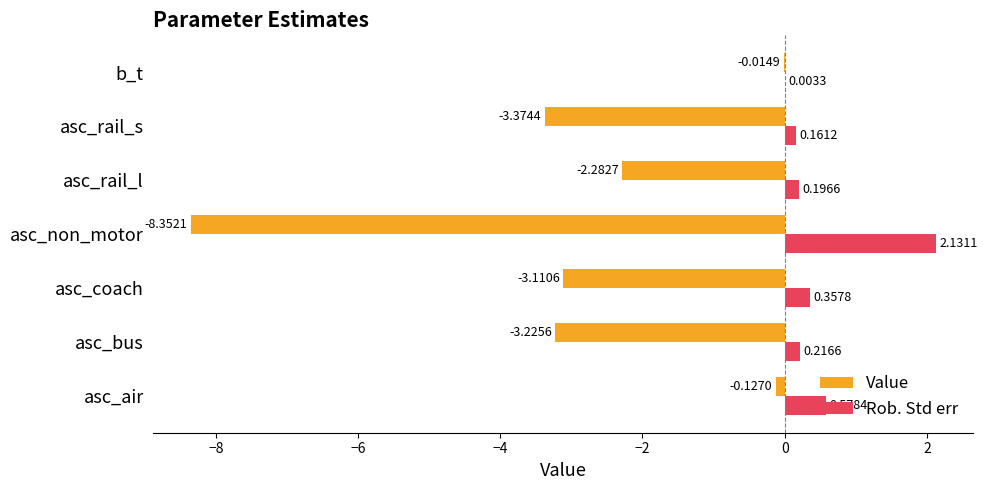

What is the average value of the Value series?

-2.9